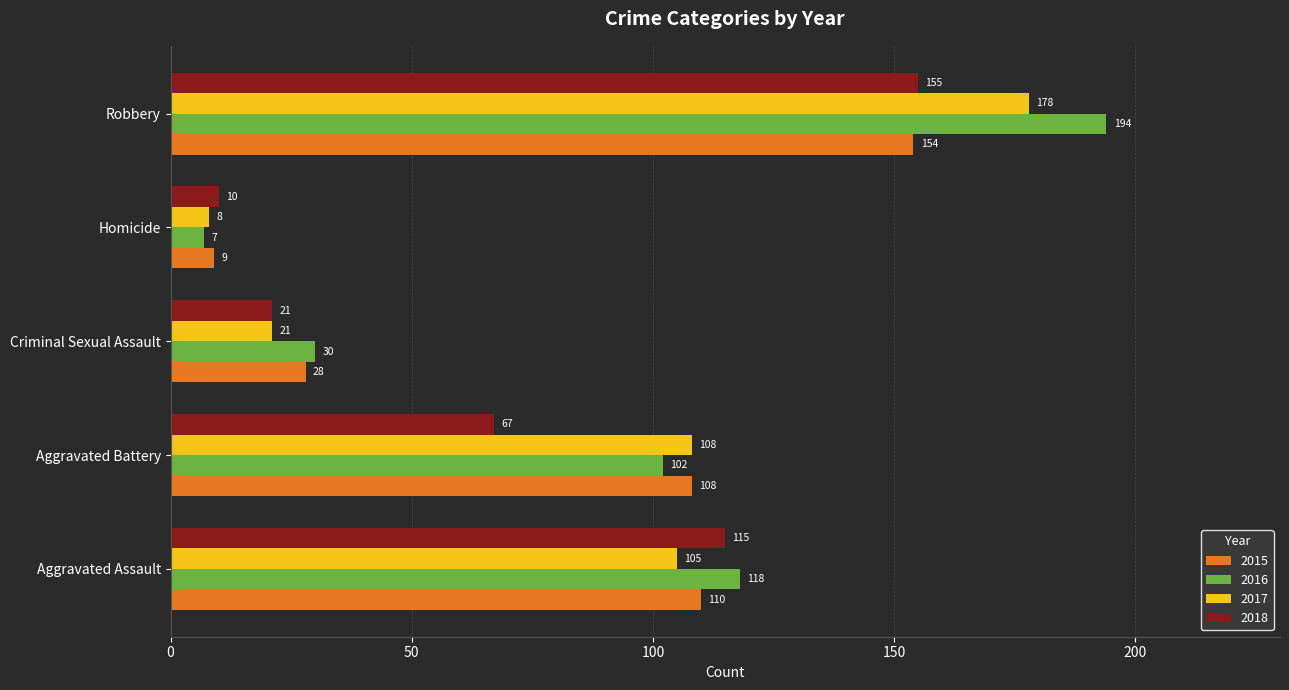

What is the average value of the 2017 series?

84